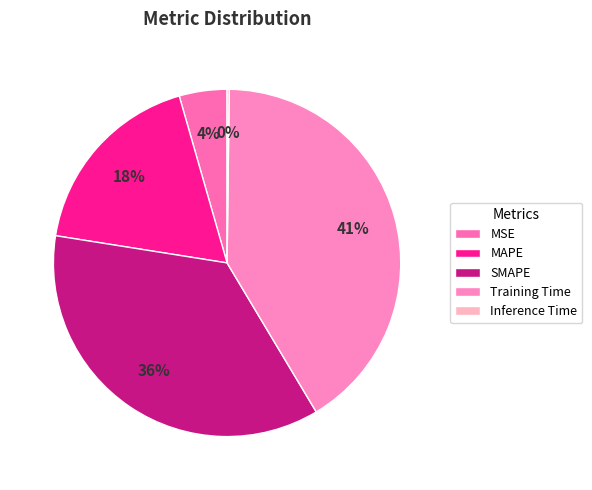

Combined, what portion of the pie is MSE and Training Time?

45.7%